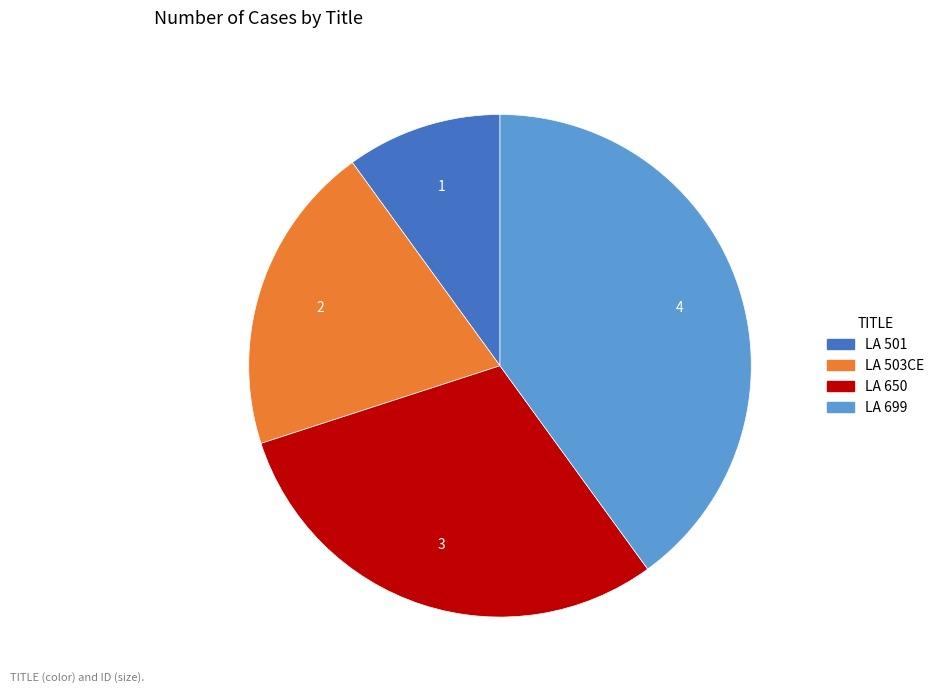

Rank the categories by value from lowest to highest.

LA 501, LA 503CE, LA 650, LA 699